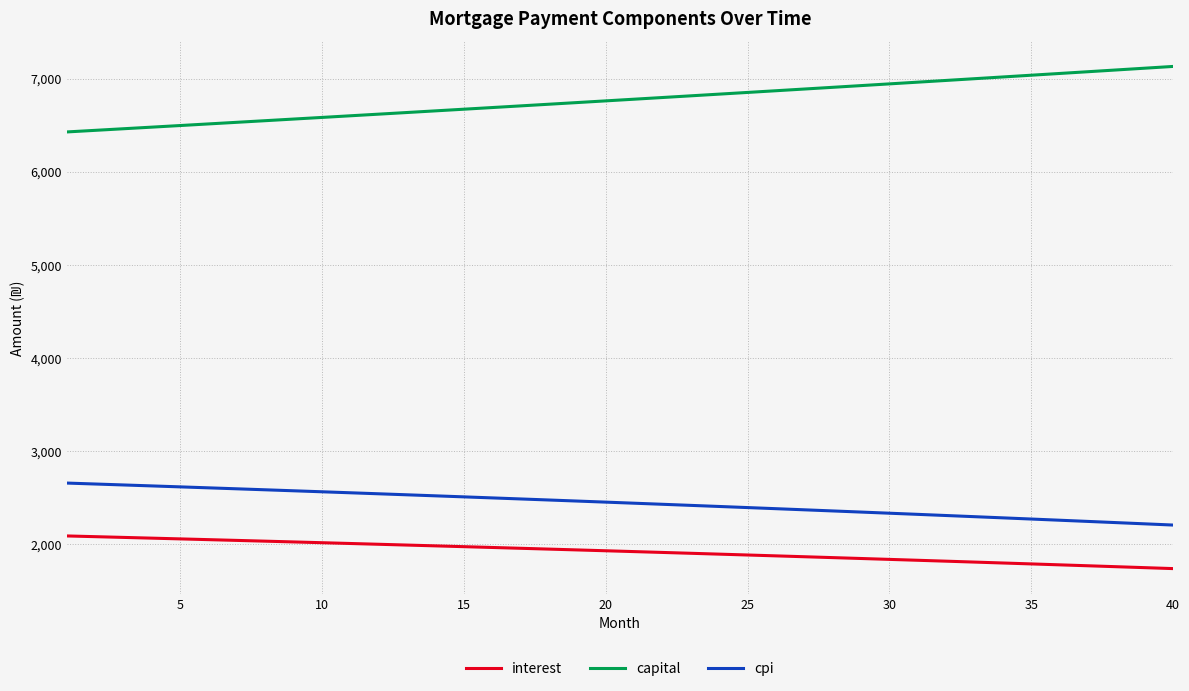

True or false: cpi and interest intersect in this chart.

False